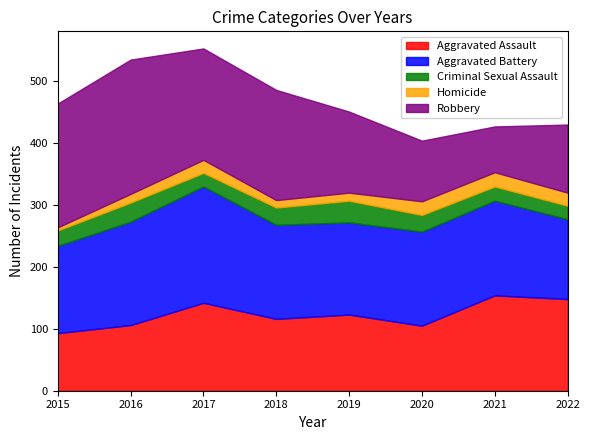

Reading left to right, extract all data points from this chart.

Aggravated Assault: 93	106	142	116	123	105	154	148
Aggravated Battery: 141	167	188	152	149	152	153	129
Criminal Sexual Assault: 25	31	22	28	35	27	23	22
Homicide: 5	14	21	12	13	22	23	21
Robbery: 200	217	180	178	131	98	74	110